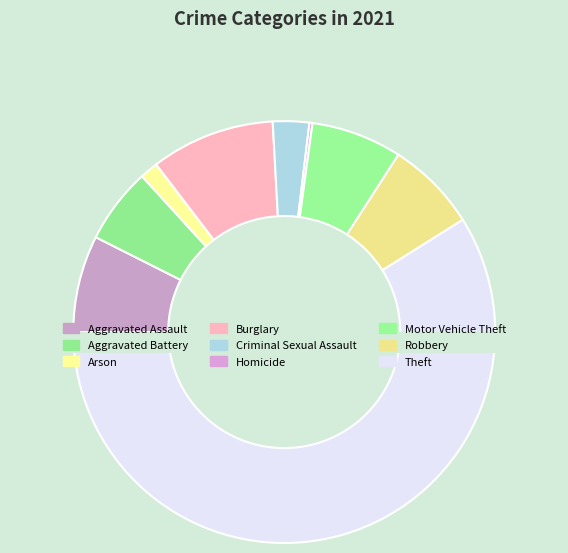

Rank the categories by value from lowest to highest.

Homicide, Arson, Criminal Sexual Assault, Aggravated Battery, Motor Vehicle Theft, Robbery, Aggravated Assault, Burglary, Theft